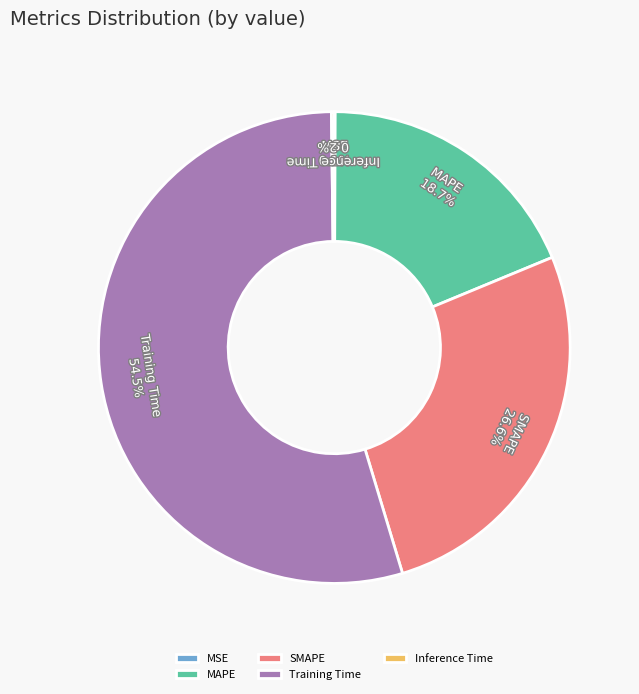

Does SMAPE represent more than half of the total?

No